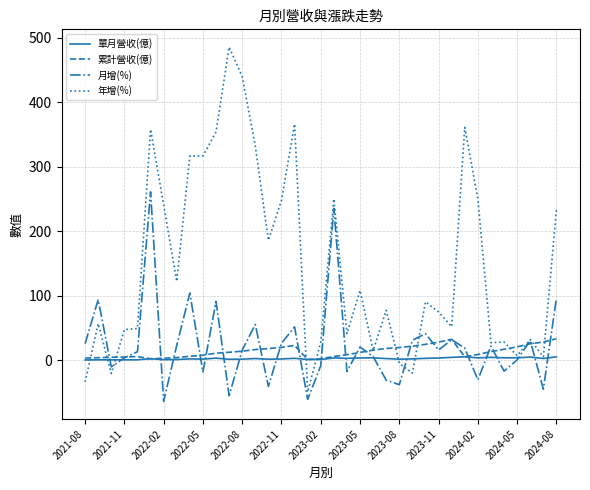

What is the smallest value displayed?

-63.9